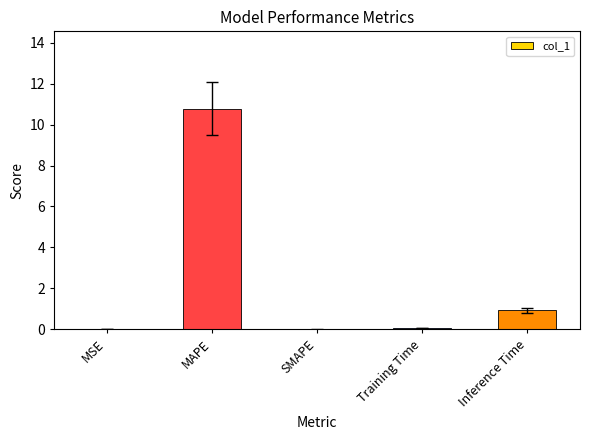

True or false: the data shows 1.4 at Inference Time.

False